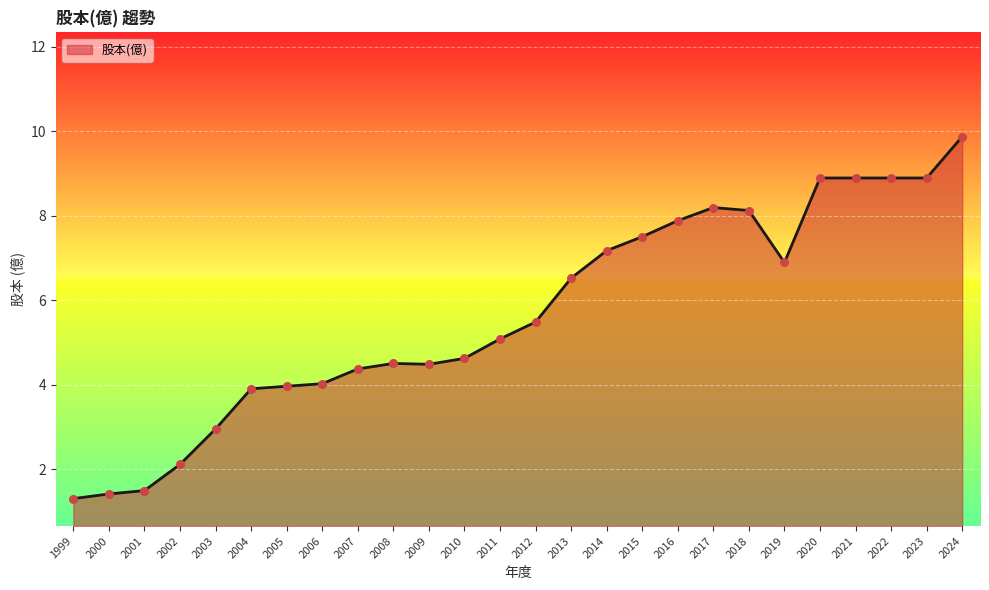

Approximately how many times larger is the value at 1999 compared to 2018?

0.2